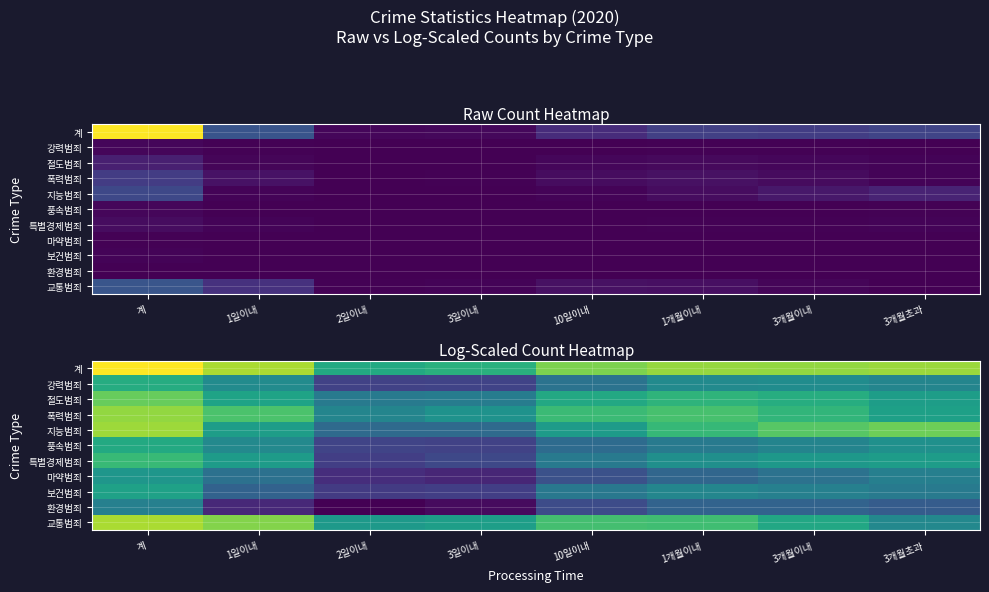

What is the maximum value shown in the chart?

14.1